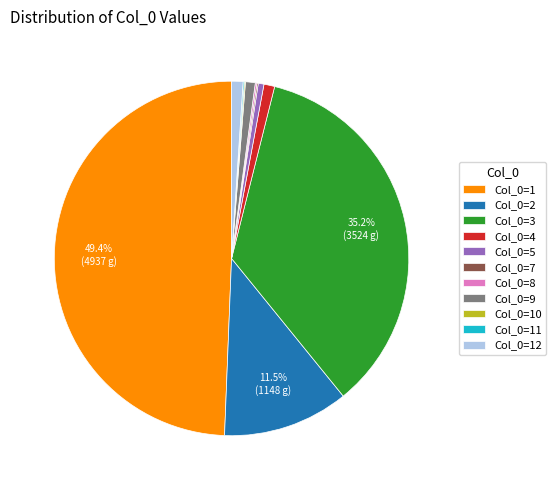

Does Col_0=5 represent more than half of the total?

No